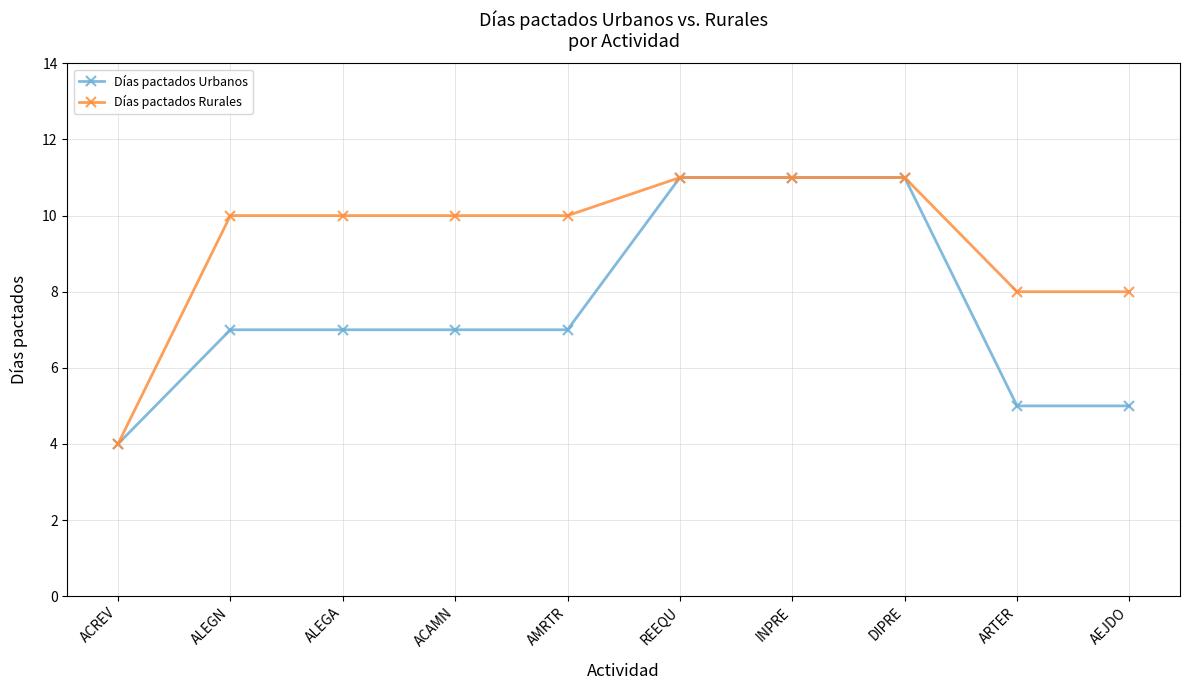

How many series are shown in this chart?

2